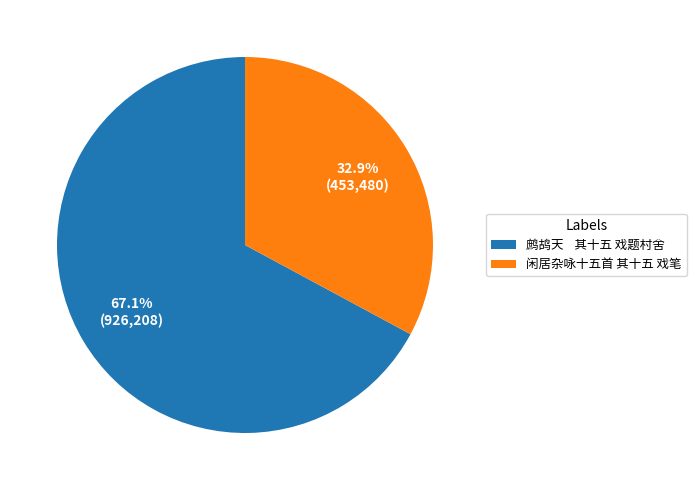

Approximately how many times larger is the value at 闲居杂咏十五首 其十五 戏笔 compared to 鹧鸪天 其十五 戏题村舍?

0.5